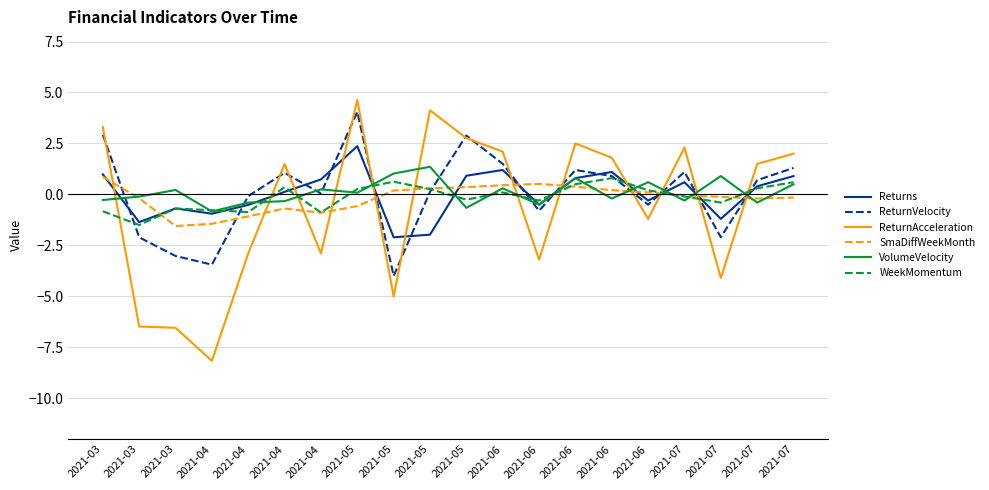

Which label corresponds to the smallest value in the chart?

2021-04